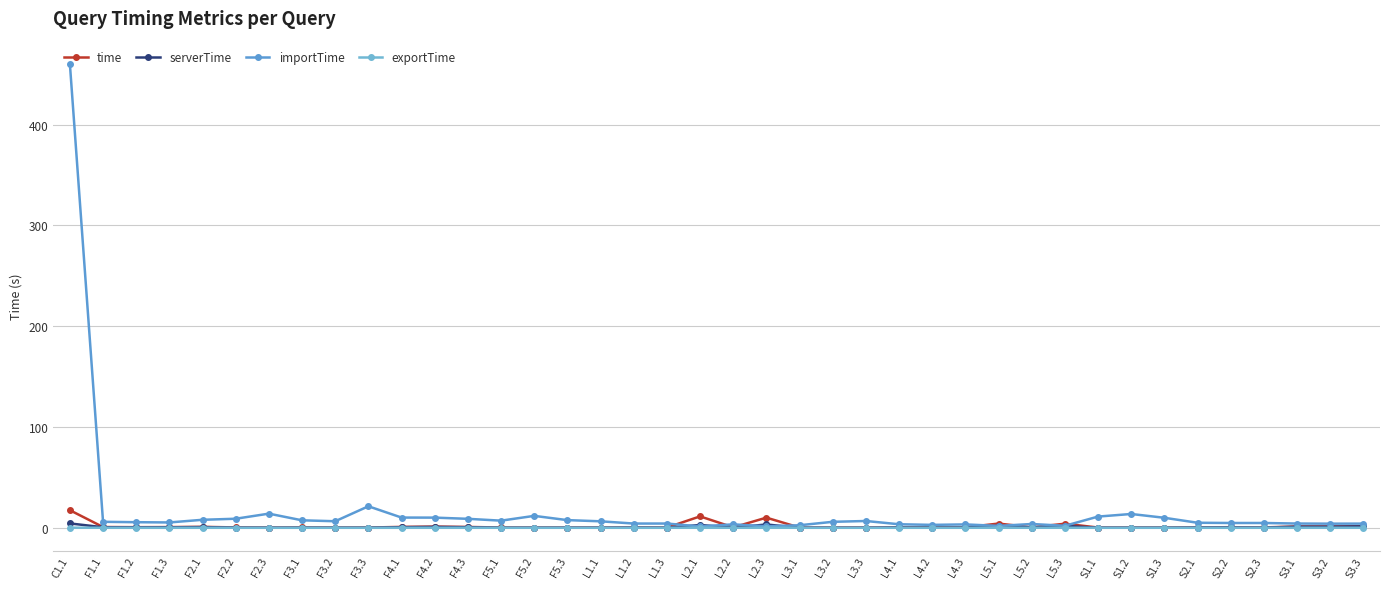

Which category has the lowest value across all series?

F1.2